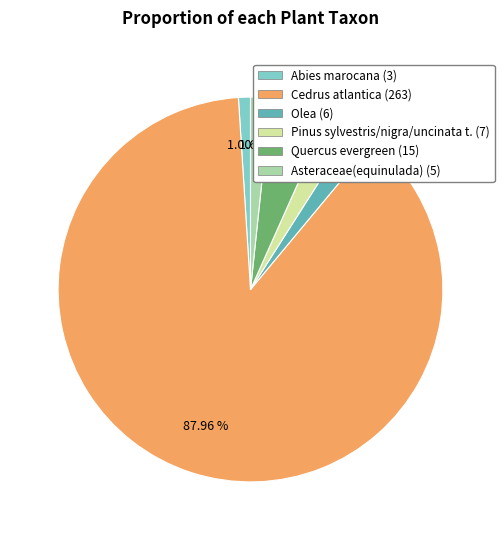

Do Cedrus atlantica and Pinus sylvestris/nigra/uncinata t. together represent more than half of the pie?

Yes